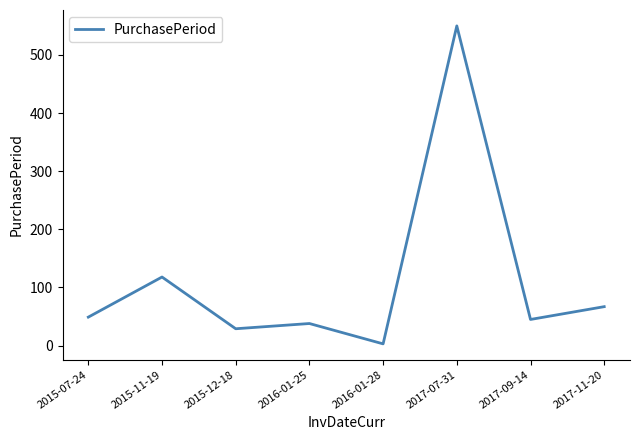

What is the change in value from 2015-11-19 to 2015-12-18?

-89